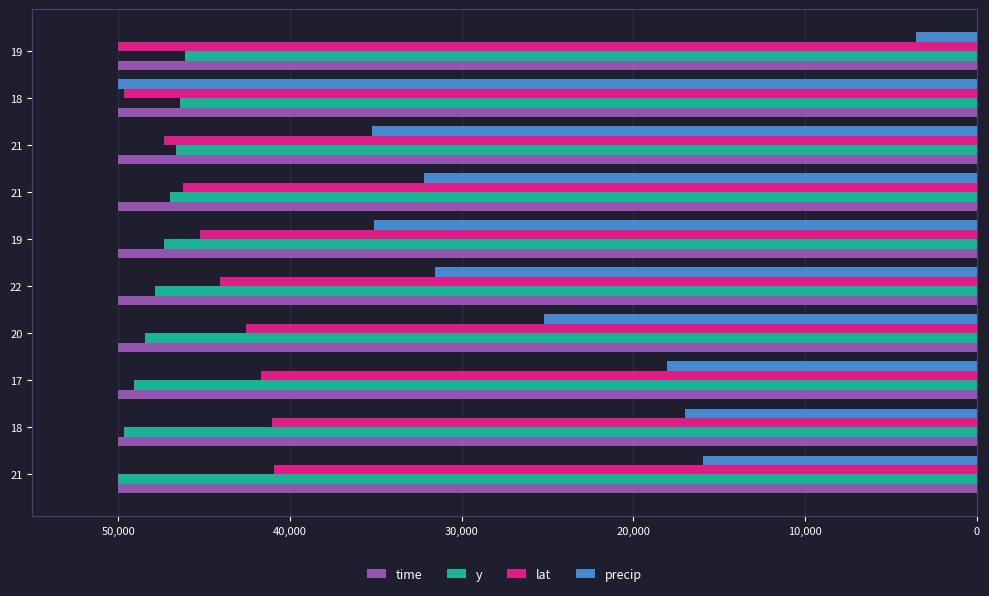

What are all the series names shown in the legend?

time, y, lat, precip